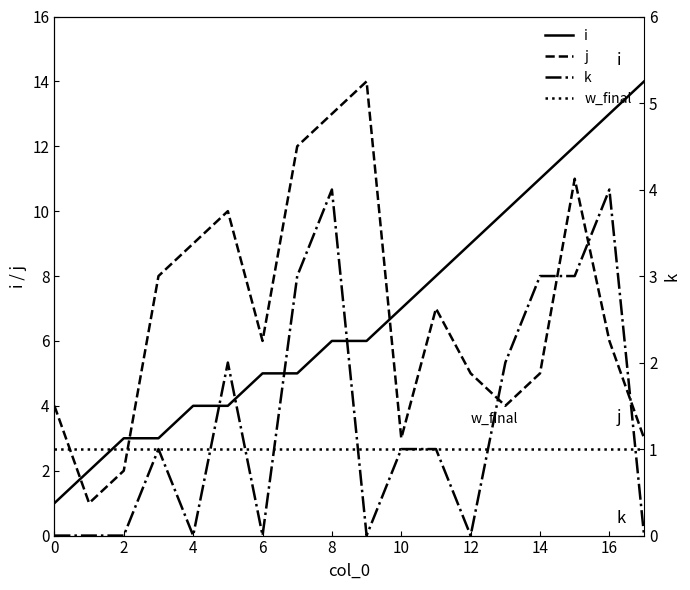

How many interior local valleys does the k series have?

4